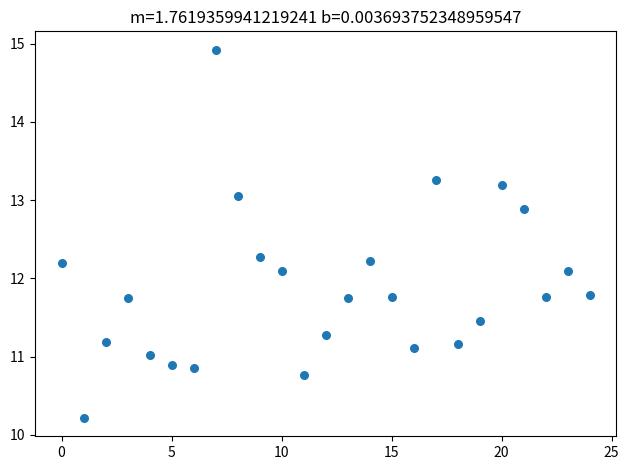

What is the range of Y values (max minus min)?

4.7